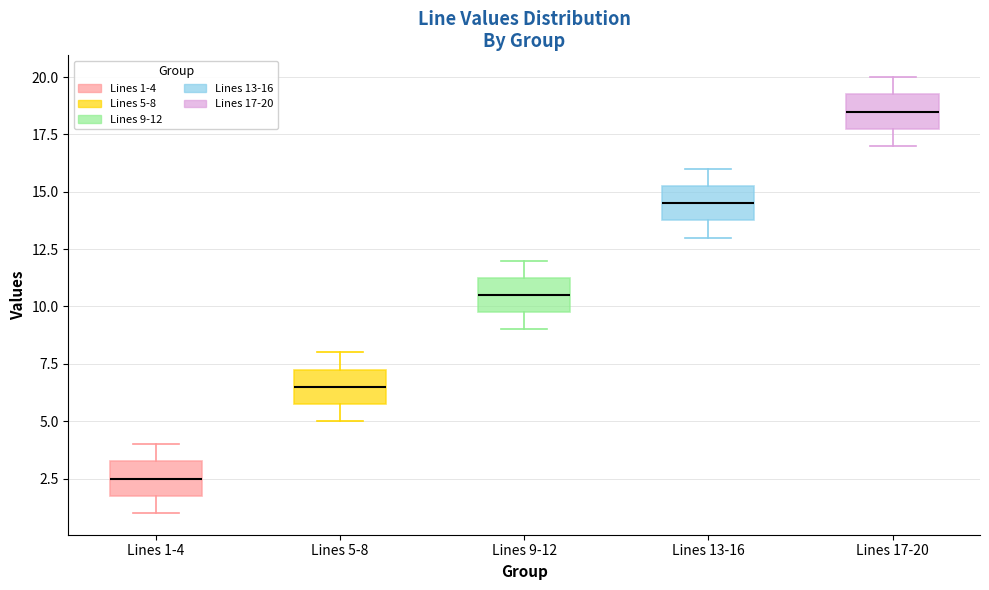

Where does the lower whisker of the box for Lines 13-16 end on the y-axis? The values are not printed on the chart, so give them approximately, as read against the axis.

13.0